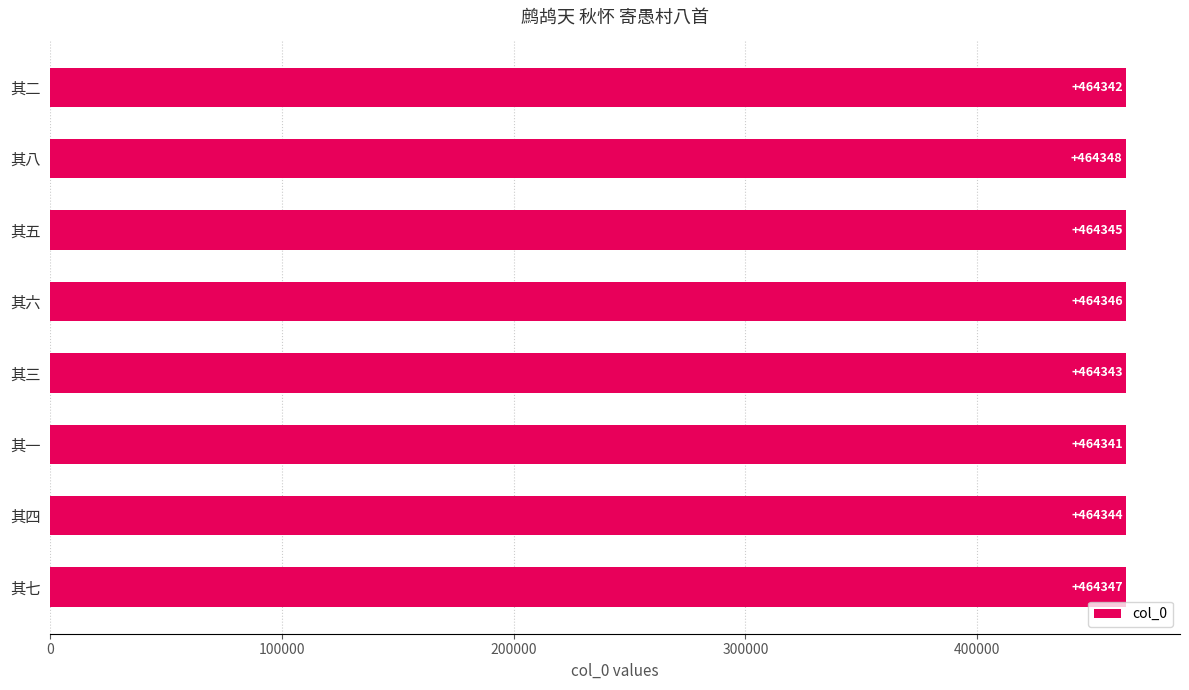

List the labels in order of value, smallest first.

其一, 其二, 其三, 其四, 其五, 其六, 其七, 其八